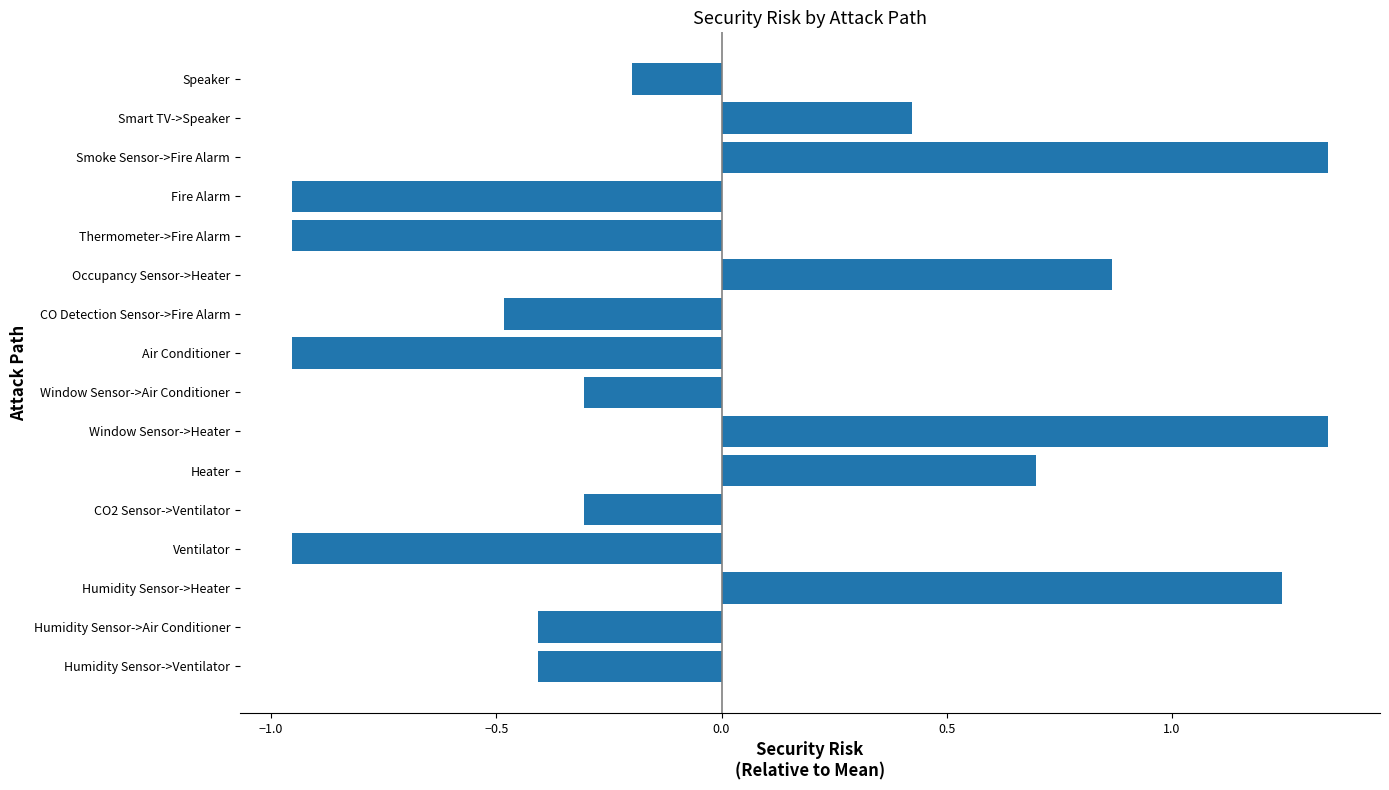

At which label is the value closest to 0?

Speaker